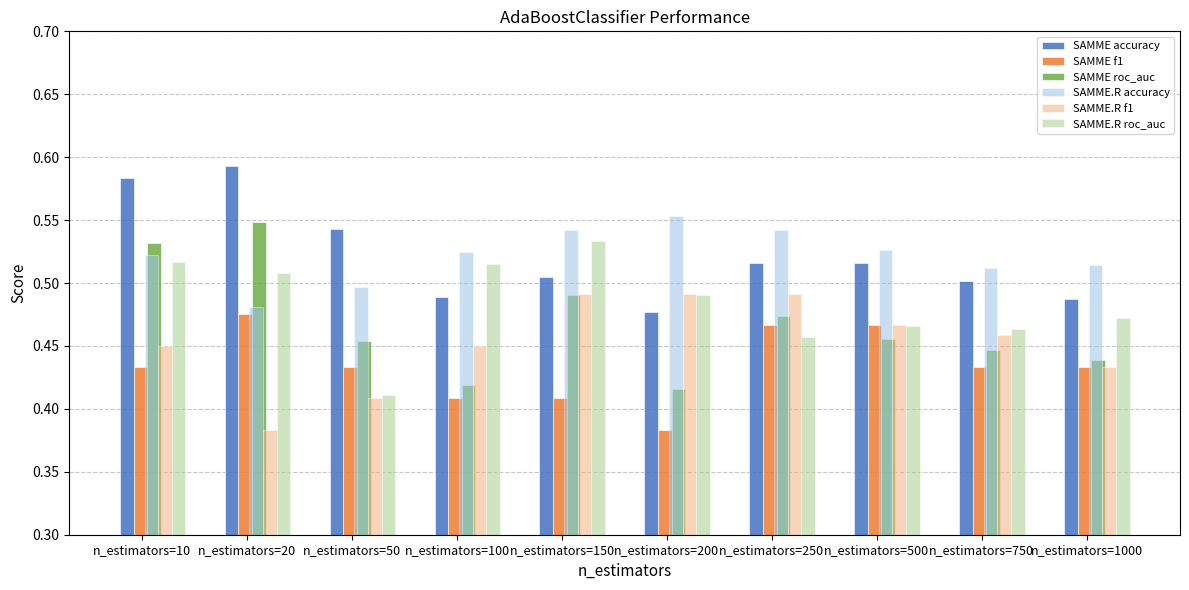

What is the sum of the SAMME f1 values at n_estimators=250 and n_estimators=20?

0.9